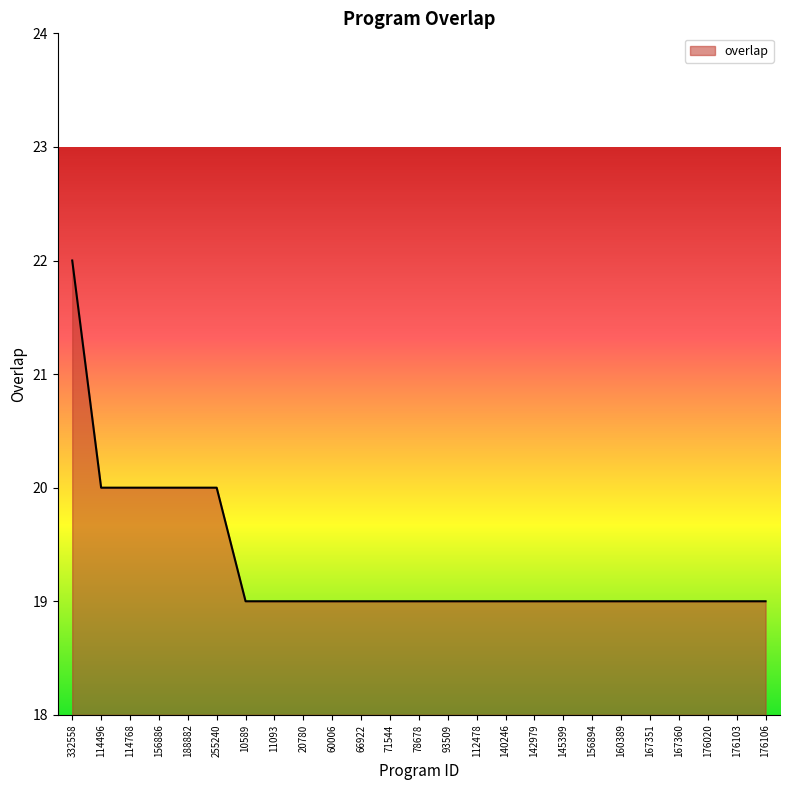

What value does the data have at 20780?

19